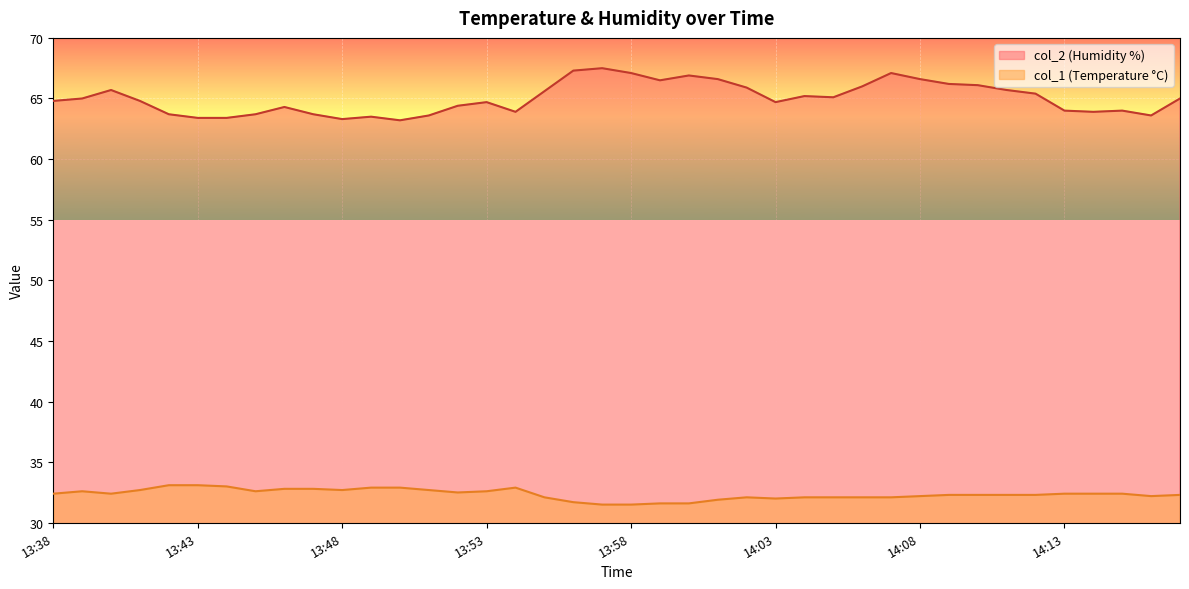

What is the minimum value shown in the chart?

31.5